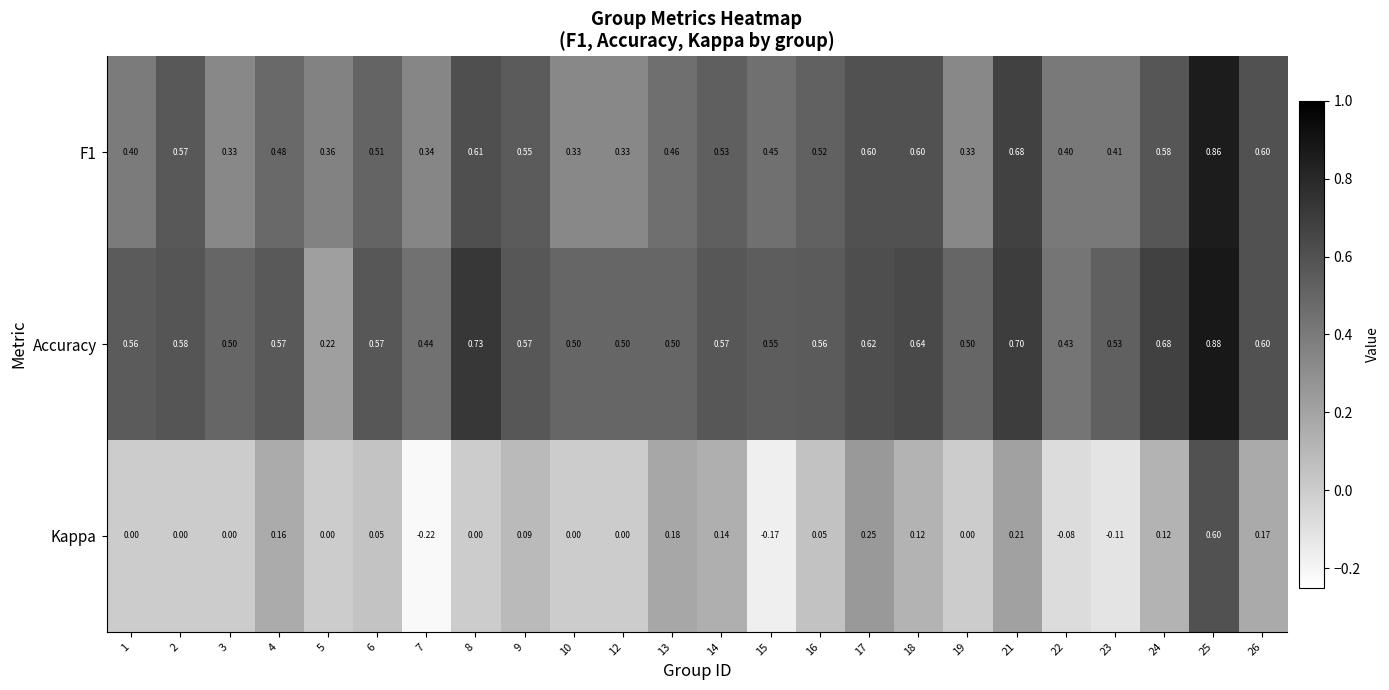

At which category does the chart reach its minimum across all series?

7